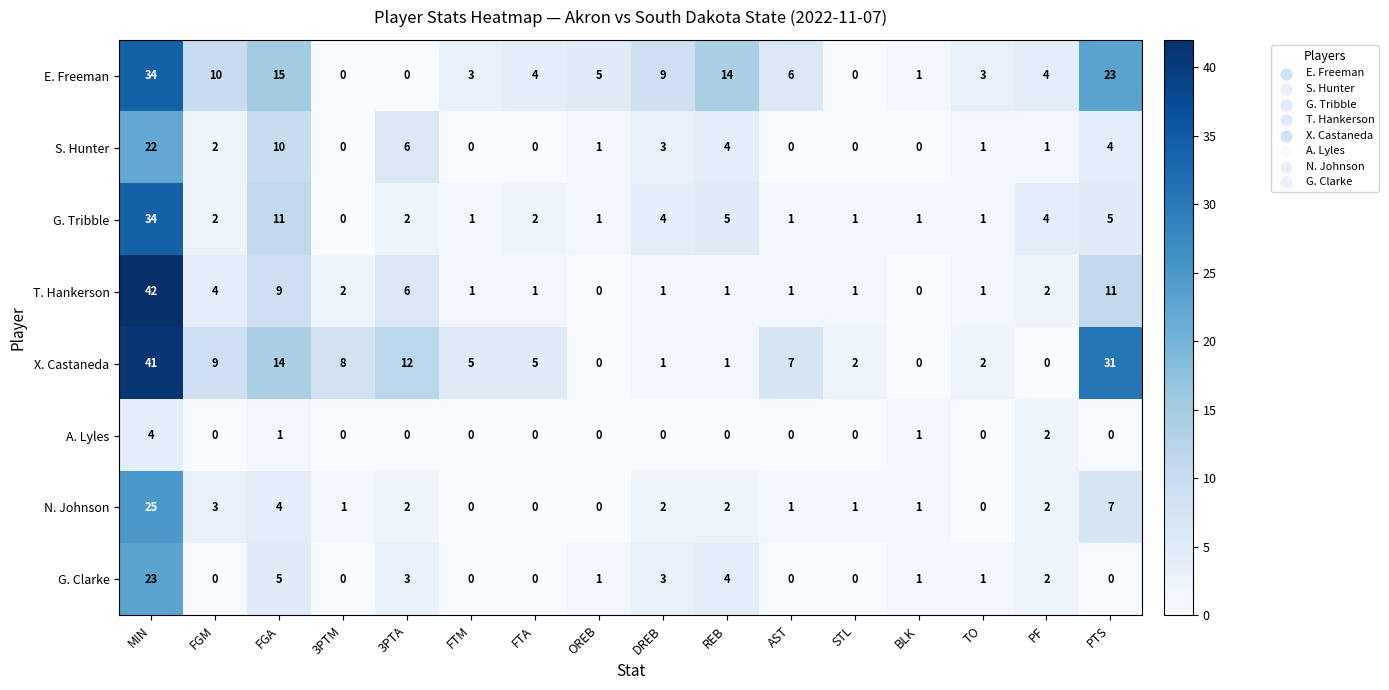

How many data points does each series have?

16